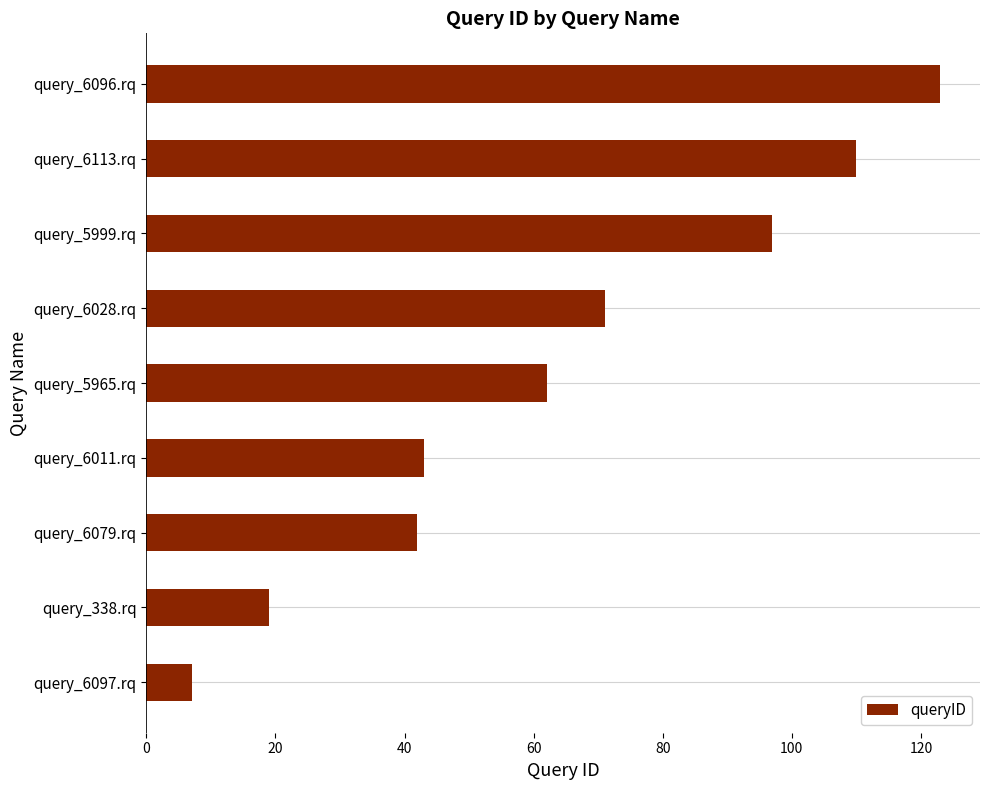

What value does the data have at query_6113.rq?

110